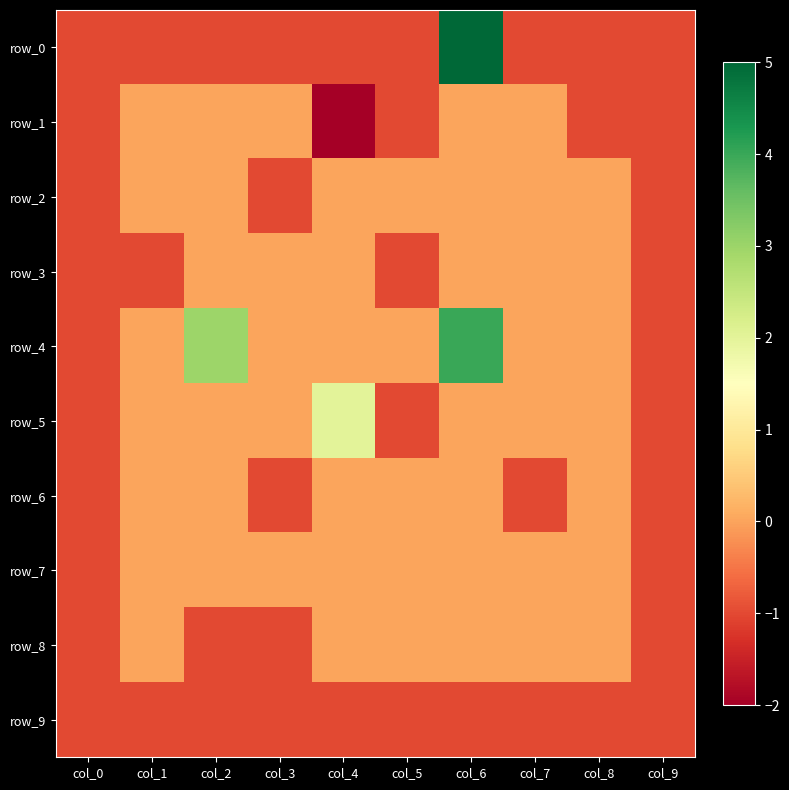

What is the lowest value of the row_9 series?

-1